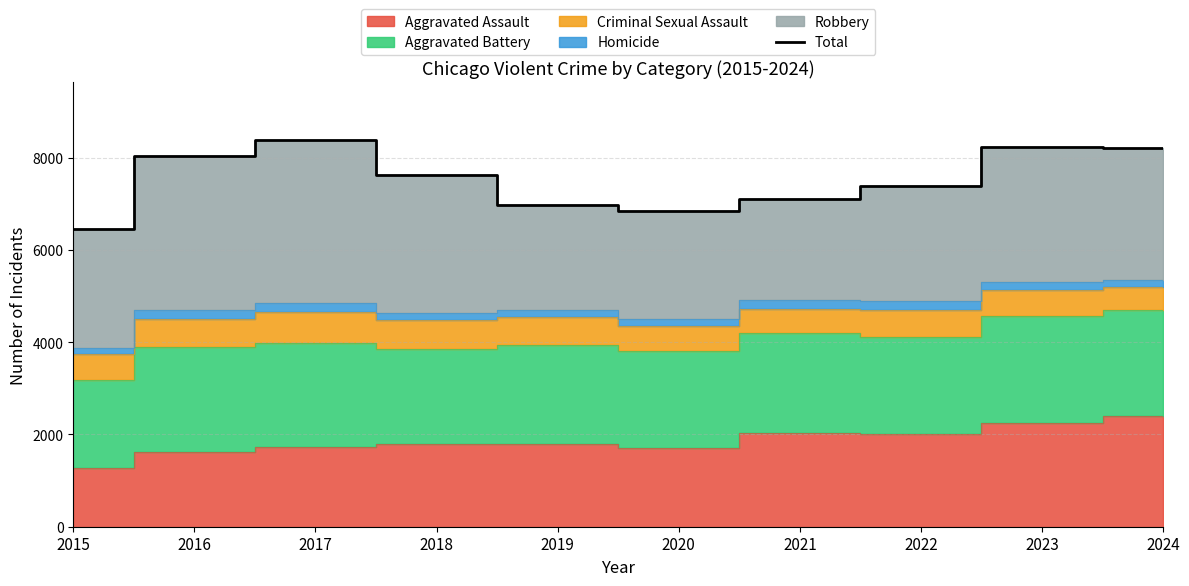

Reading right to left, what are all the values shown in this chart?

2024=8215	2023=8240	2022=7395	2021=7103	2020=6841	2019=6986	2018=7633	2017=8382	2016=8035	2015=6447